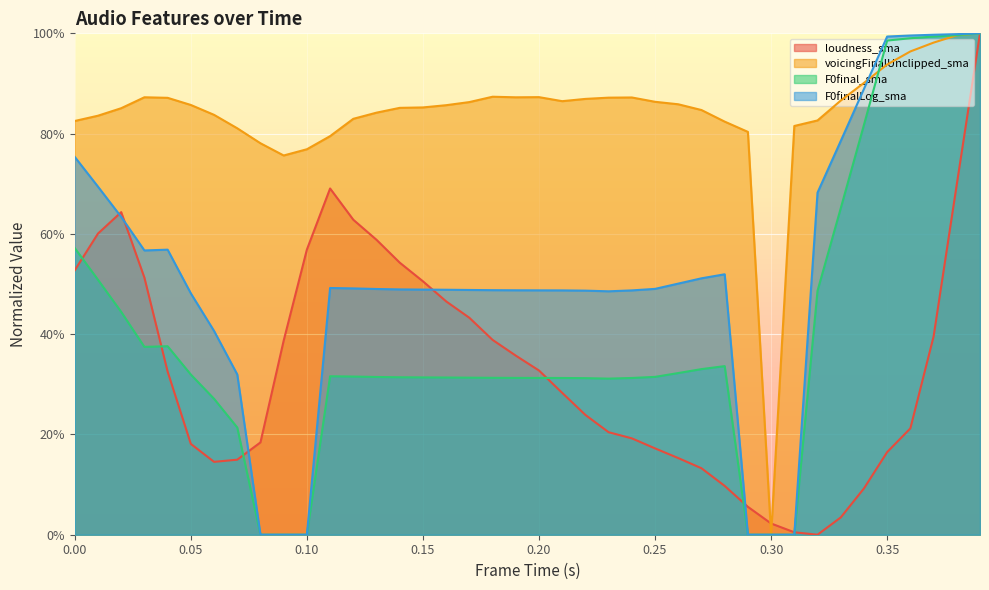

What is the greatest value displayed?

100.0